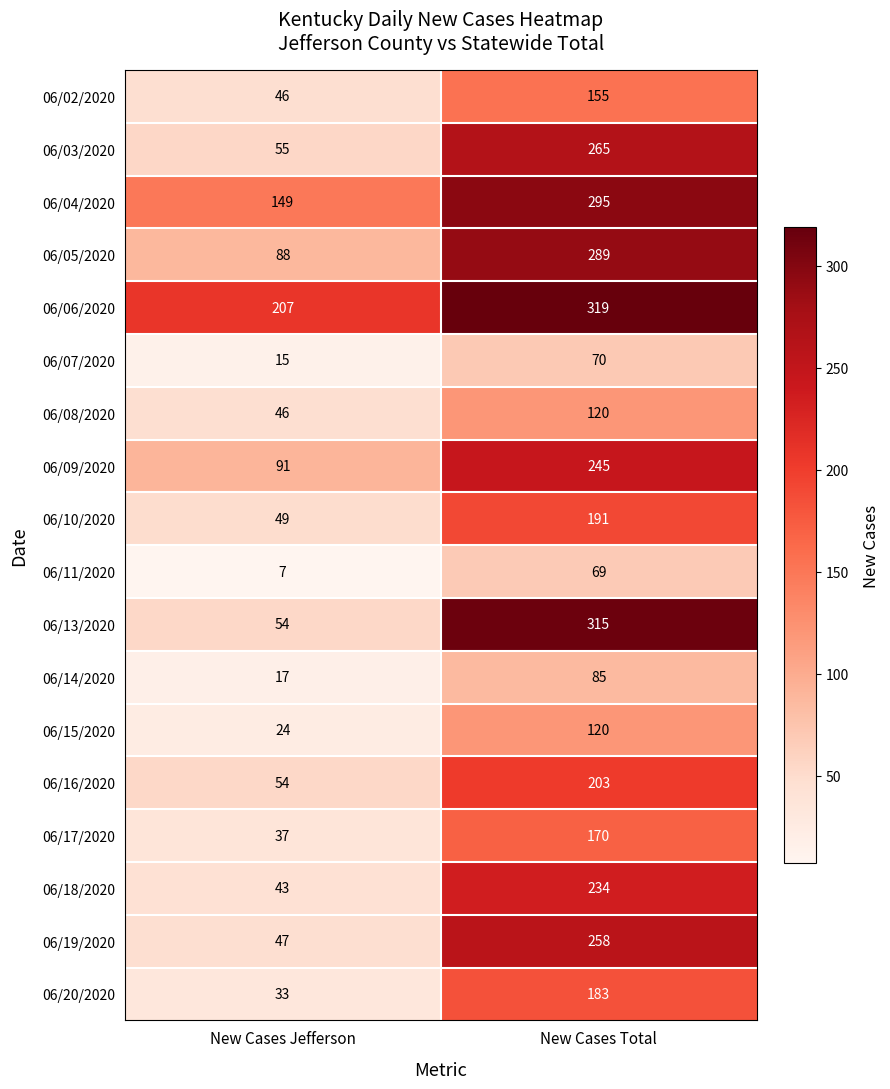

Rank the categories by 06/09/2020 value from lowest to highest.

New Cases Jefferson, New Cases Total